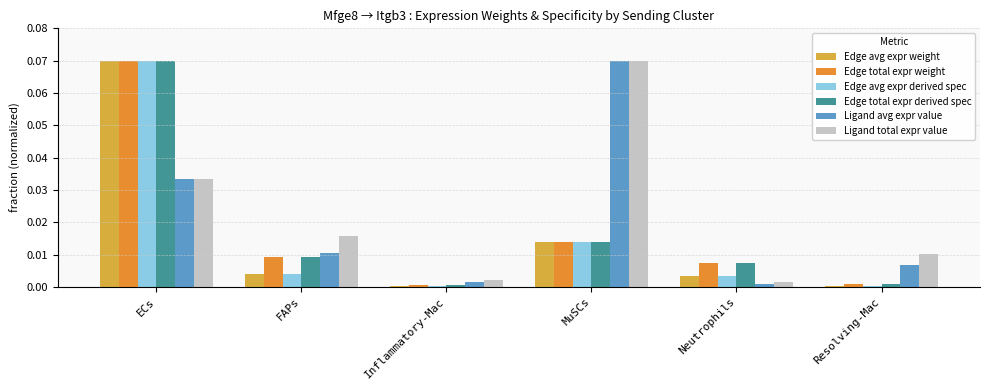

Which category has the highest value in the Ligand total expr value series?

MuSCs